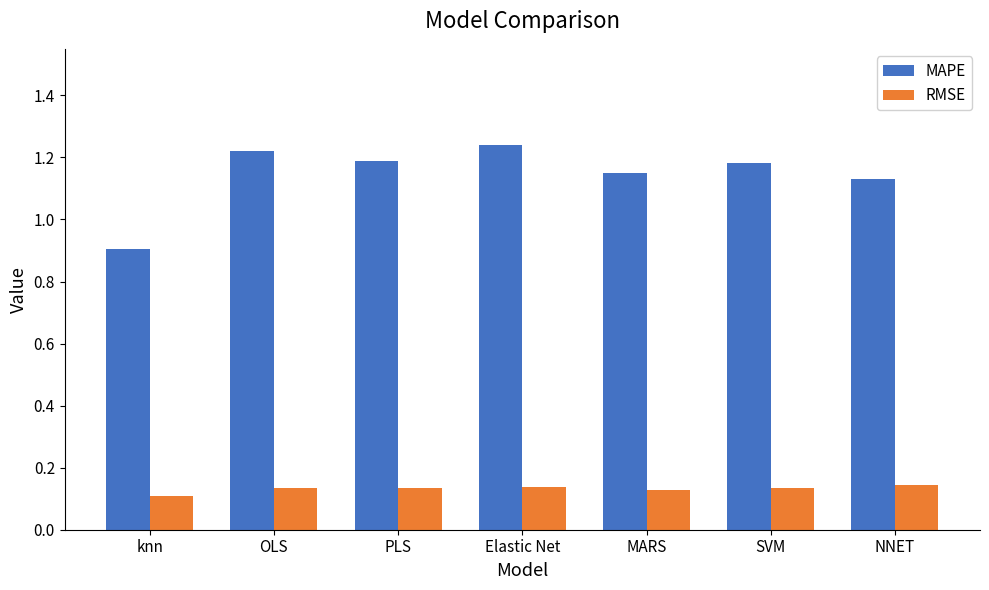

List the series in order of their overall mean, highest first.

MAPE, RMSE